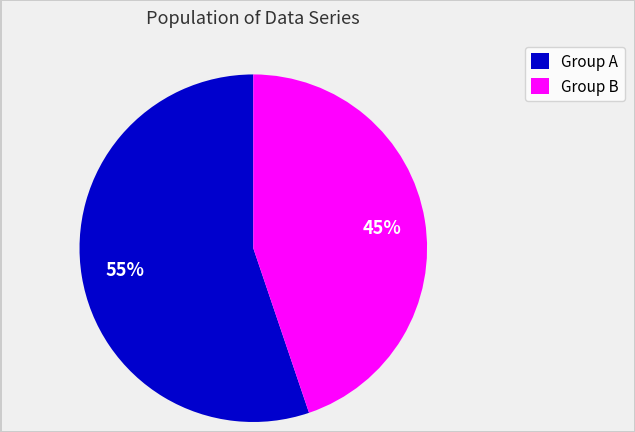

Does Group A represent more than half of the total?

Yes